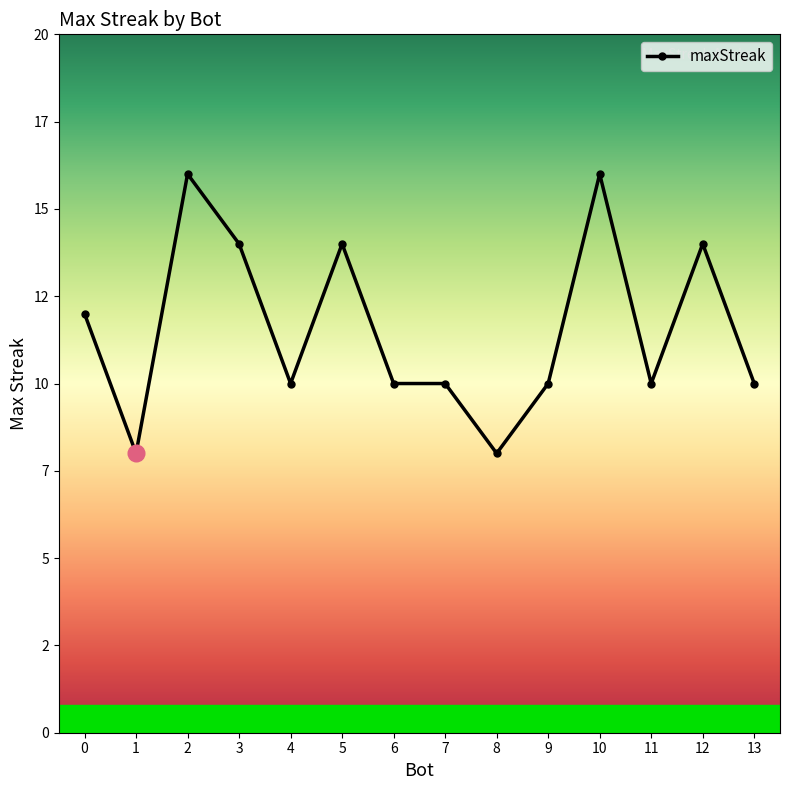

Which has a higher value, 11 or 9?

11